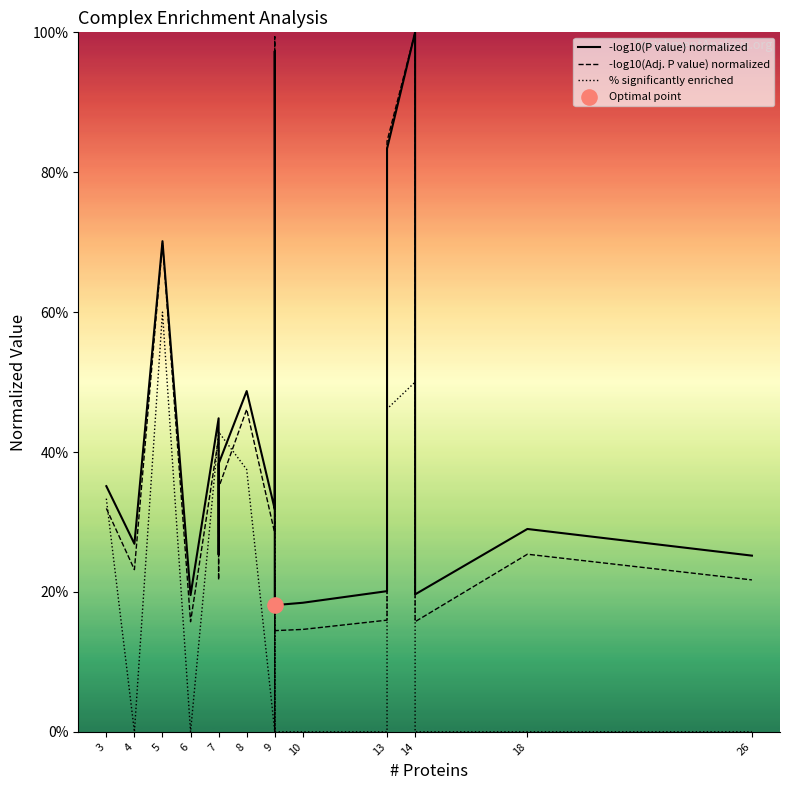

Which series contains the highest Y value?

-log10(P value) normalized